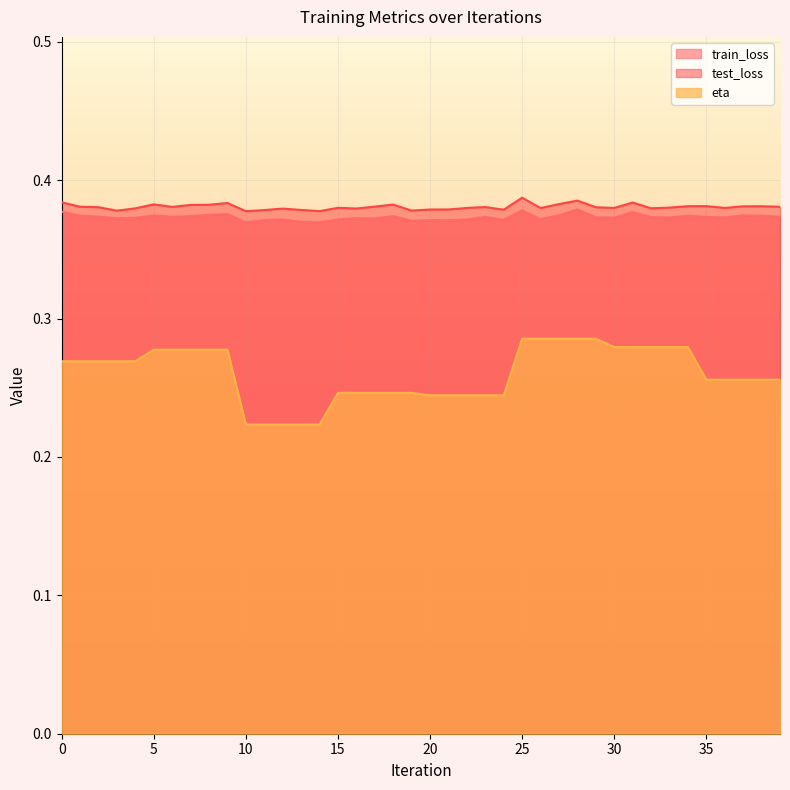

What is the spread (max minus min) of values at 22?

0.1